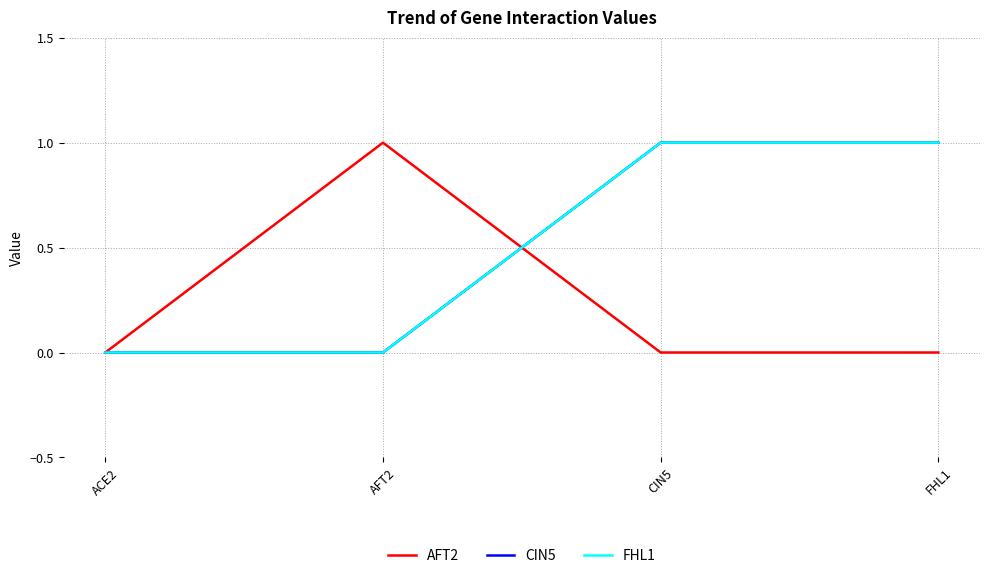

Does the chart display data point markers on the line(s)?

No